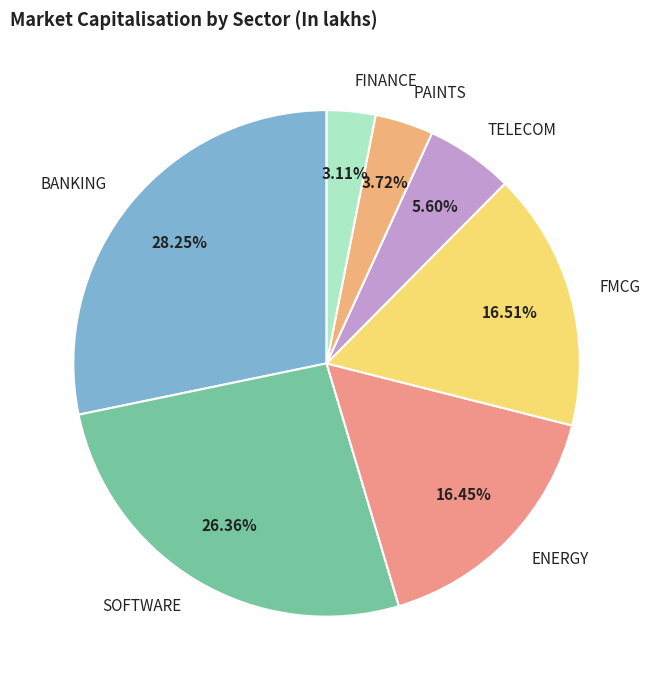

Which category has the smallest portion of the pie?

FINANCE